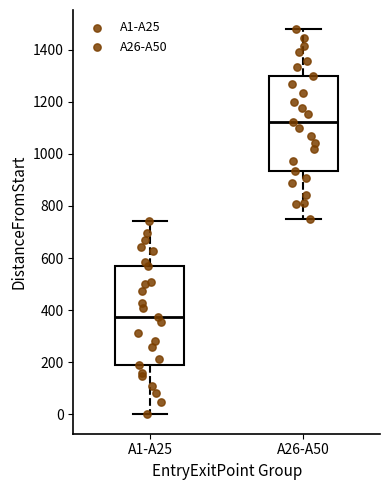

Where does the upper whisker of the box for A26-A50 end on the y-axis? The values are not printed on the chart, so give them approximately, as read against the axis.

1480